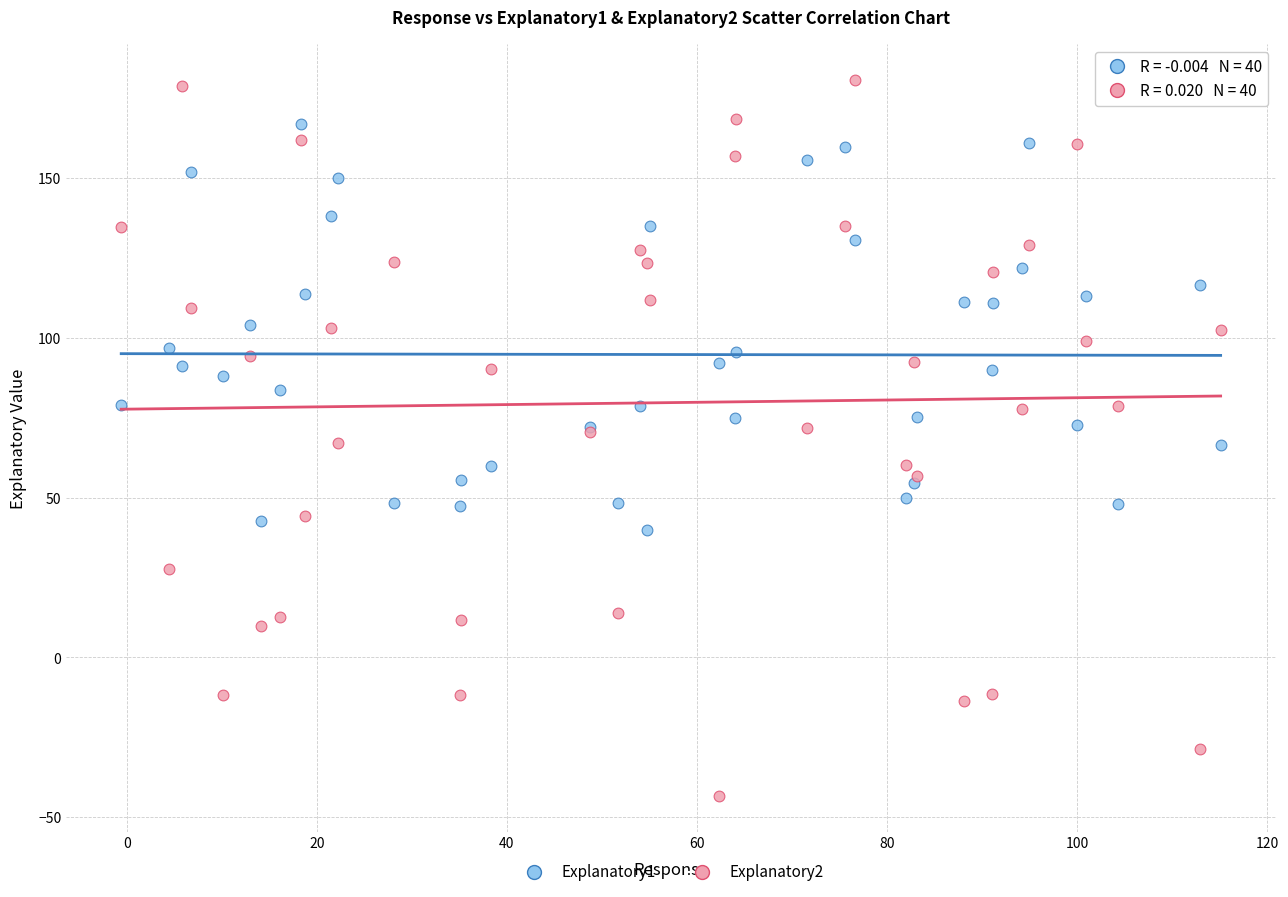

What are all the series names shown in the legend?

Explanatory1, Explanatory2